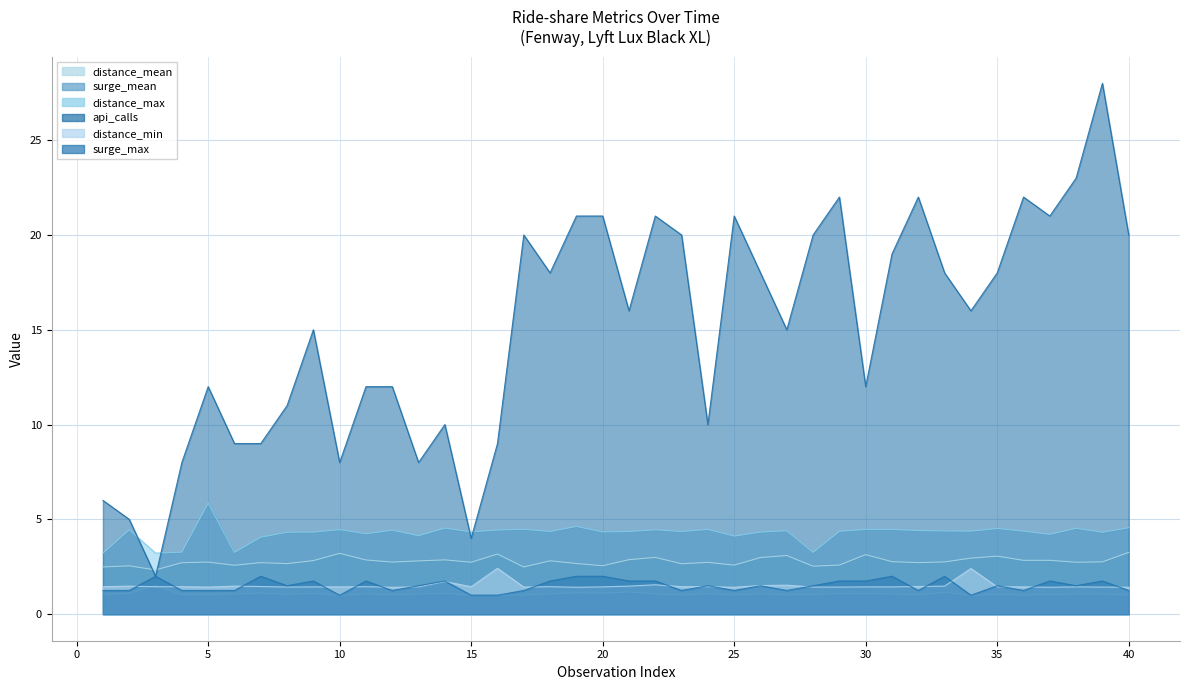

What is the maximum value shown in the chart?

28.0